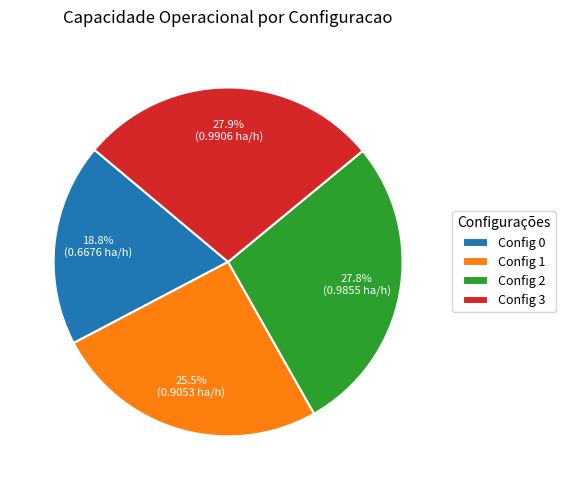

Which has a higher value, Config 1 or Config 2?

Config 2